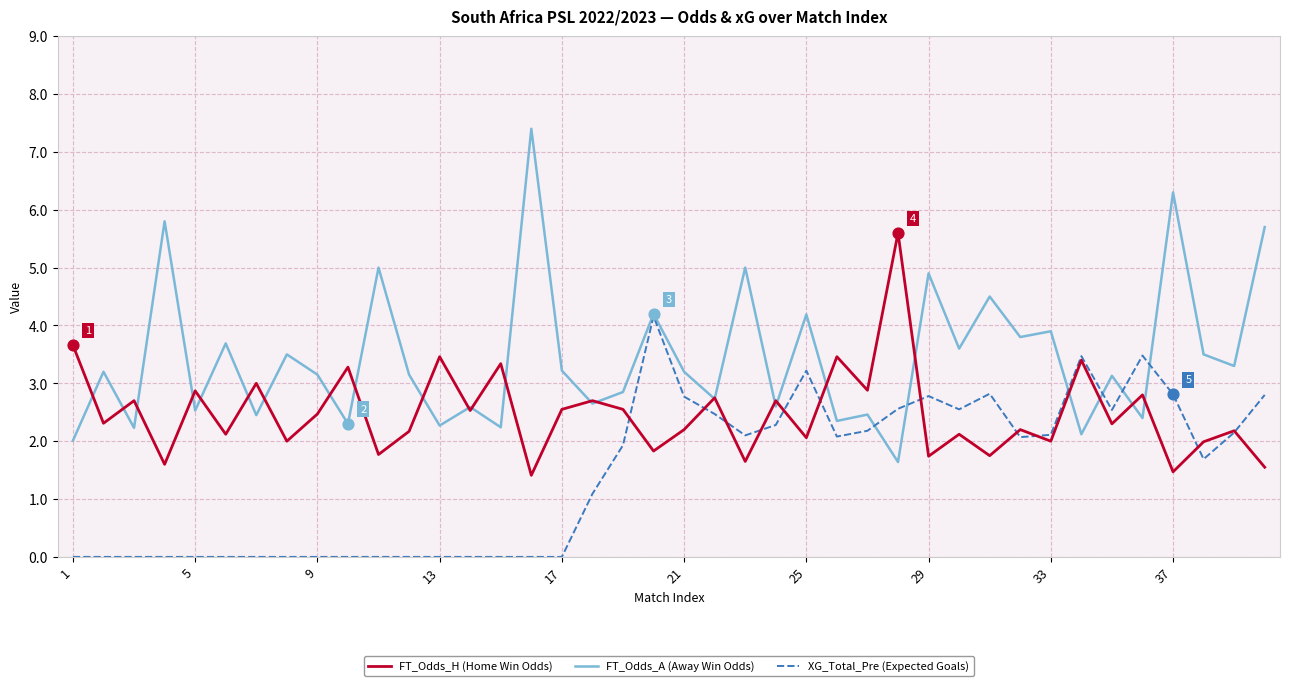

Which series has the largest total across all categories?

FT_Odds_A (Away Win Odds)